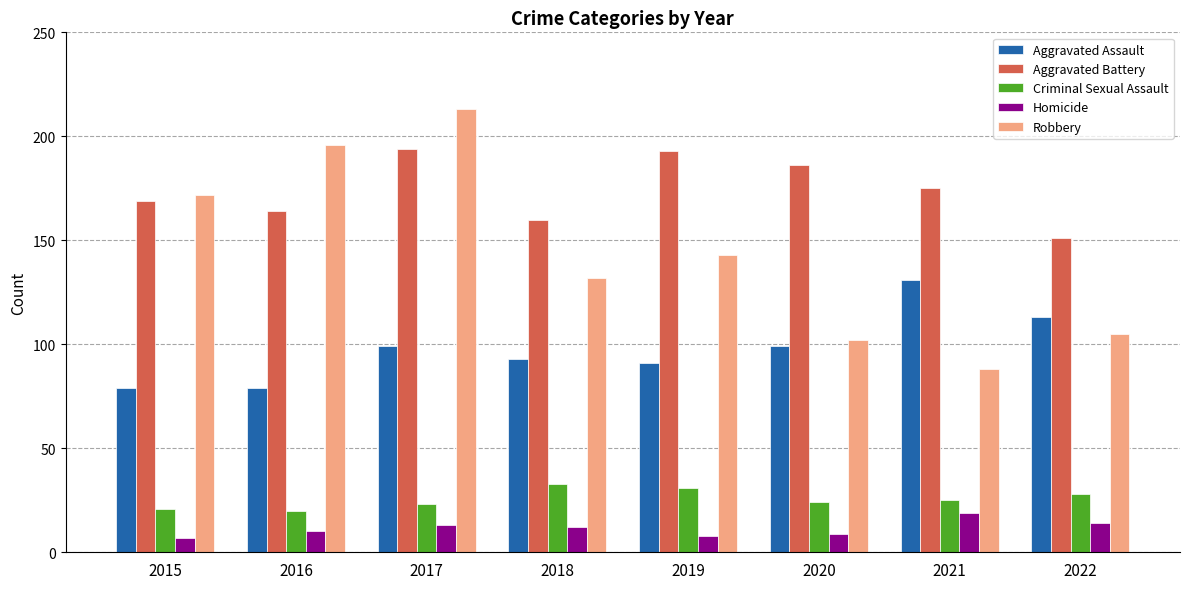

What are all the series names shown in the legend?

Aggravated Assault, Aggravated Battery, Criminal Sexual Assault, Homicide, Robbery